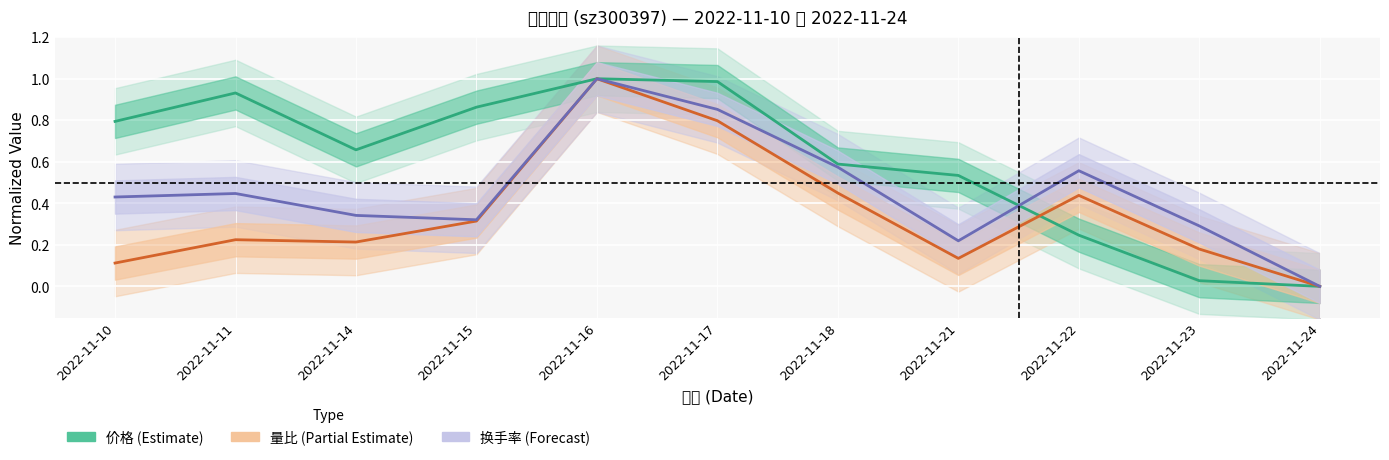

What is the total value across all series at 2022-11-16?

3.0